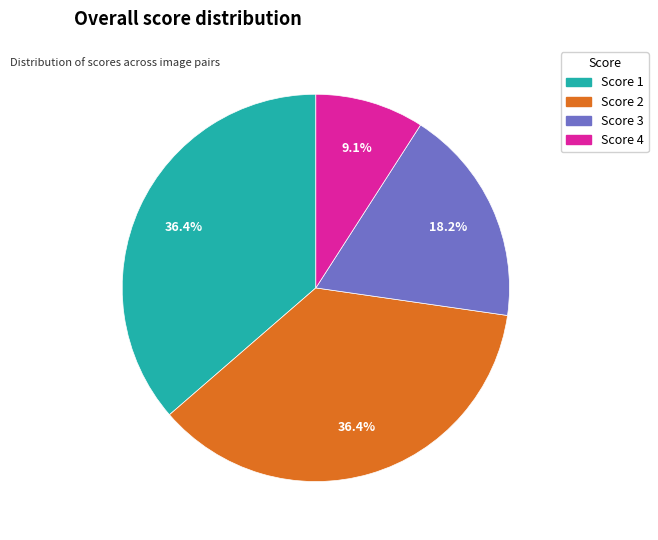

To the nearest percent, what is the difference between the largest and smallest slice percentages?

27%